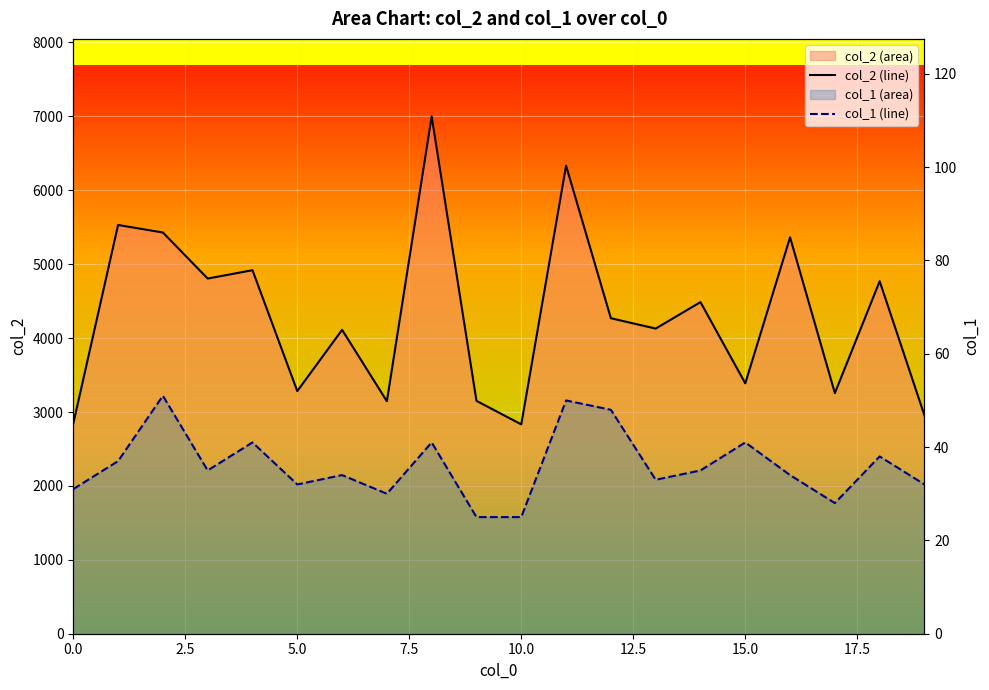

What is the value of the col_2 point at the 12th from the left?

6333